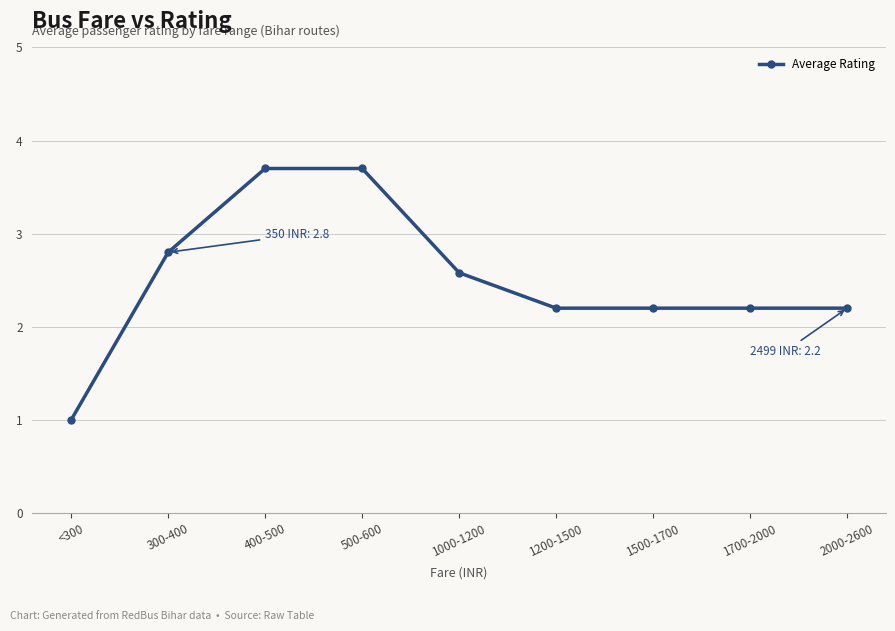

What position from the right is 1500-1700?

3